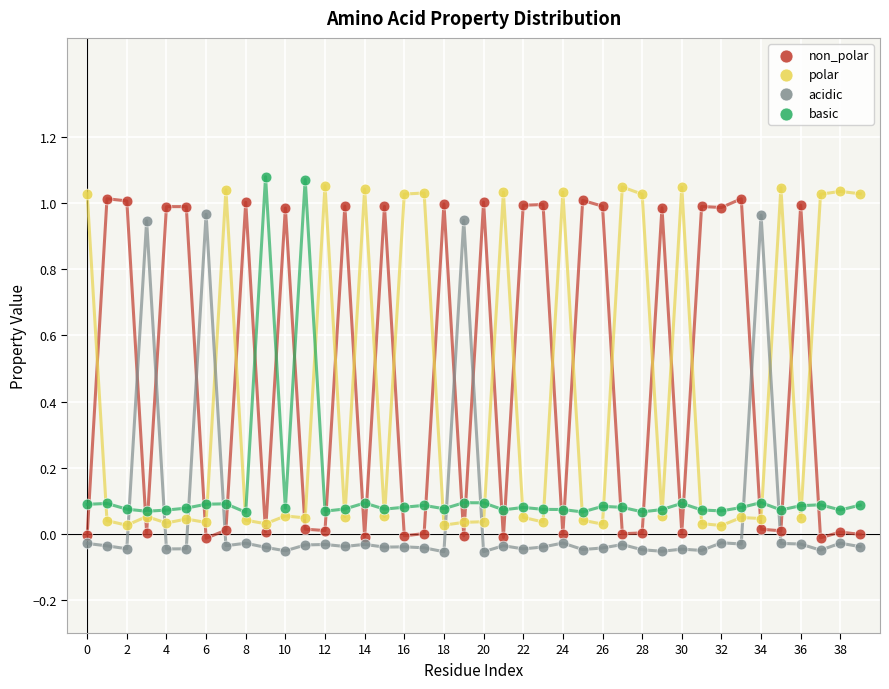

What are all the series names shown in the legend?

non_polar, polar, acidic, basic